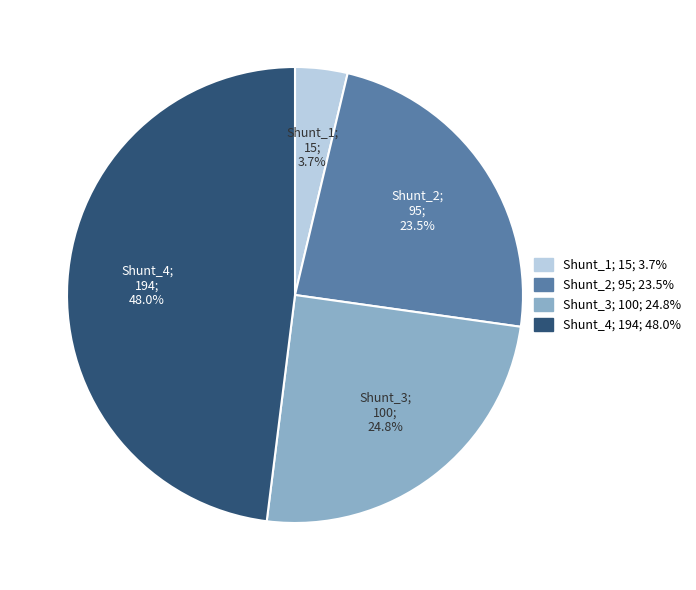

Does Shunt_3 represent more than half of the total?

No